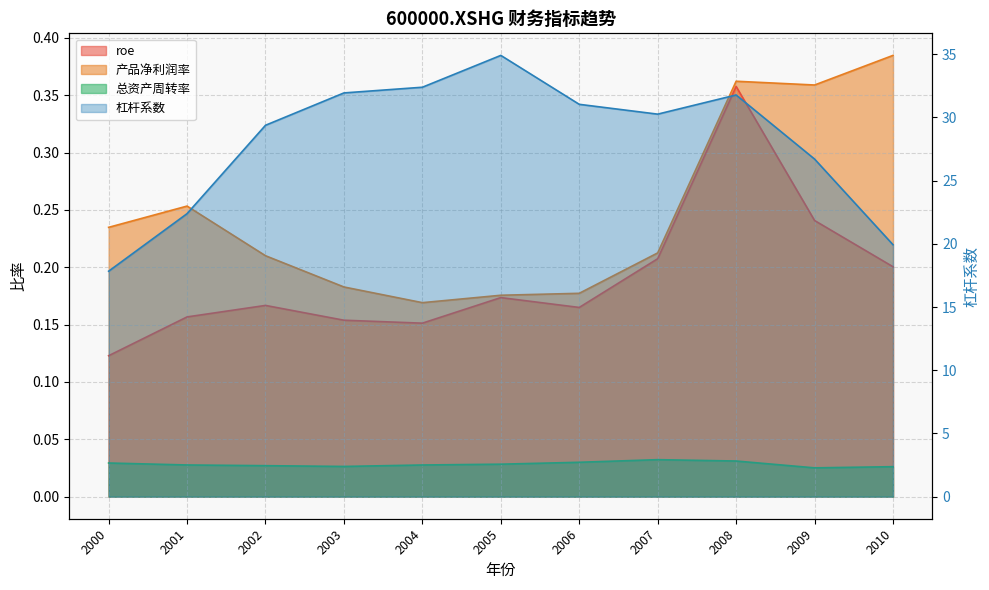

Is it true that roe equals 0.2 at 2003?

True